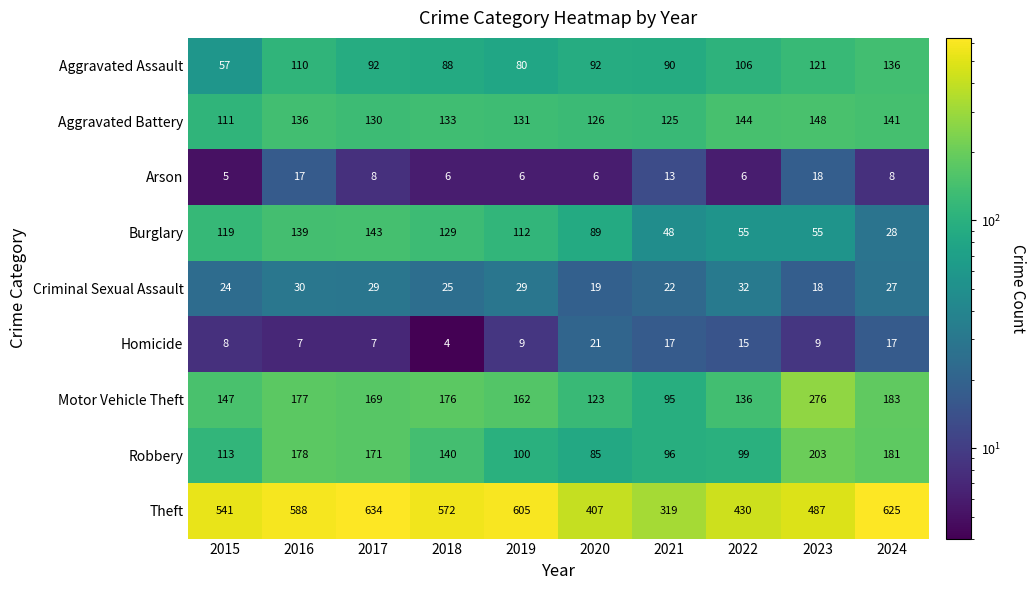

Count the number of categories in the chart.

10